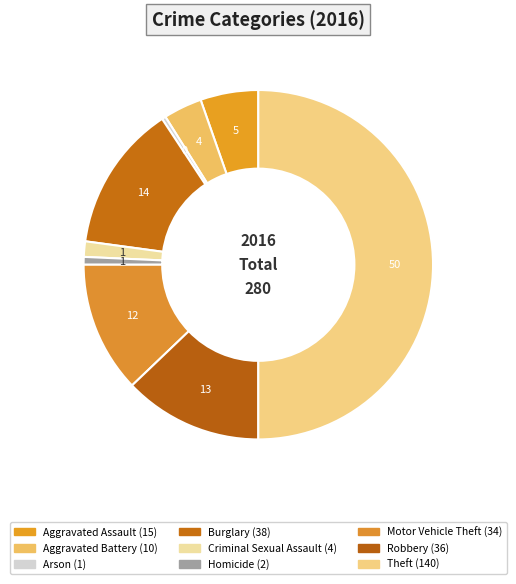

Rank the categories by value from lowest to highest.

Arson, Homicide, Criminal Sexual Assault, Aggravated Battery, Aggravated Assault, Motor Vehicle Theft, Robbery, Burglary, Theft